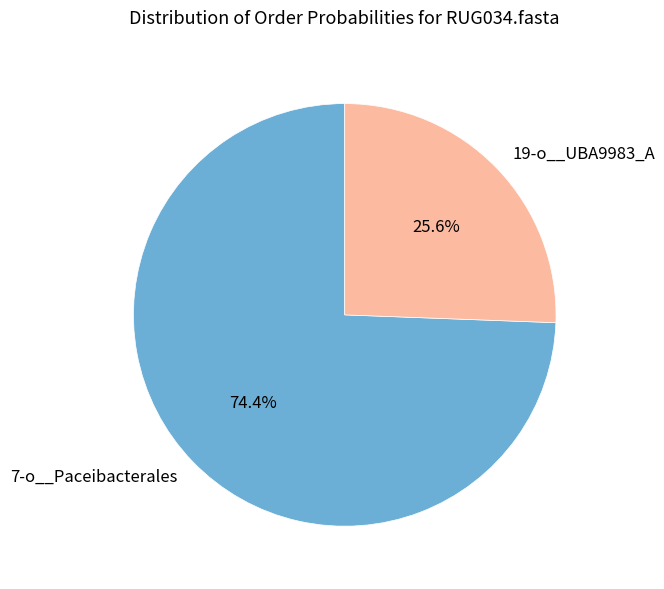

What portion of the pie excludes 19-o__UBA9983_A?

74.4%